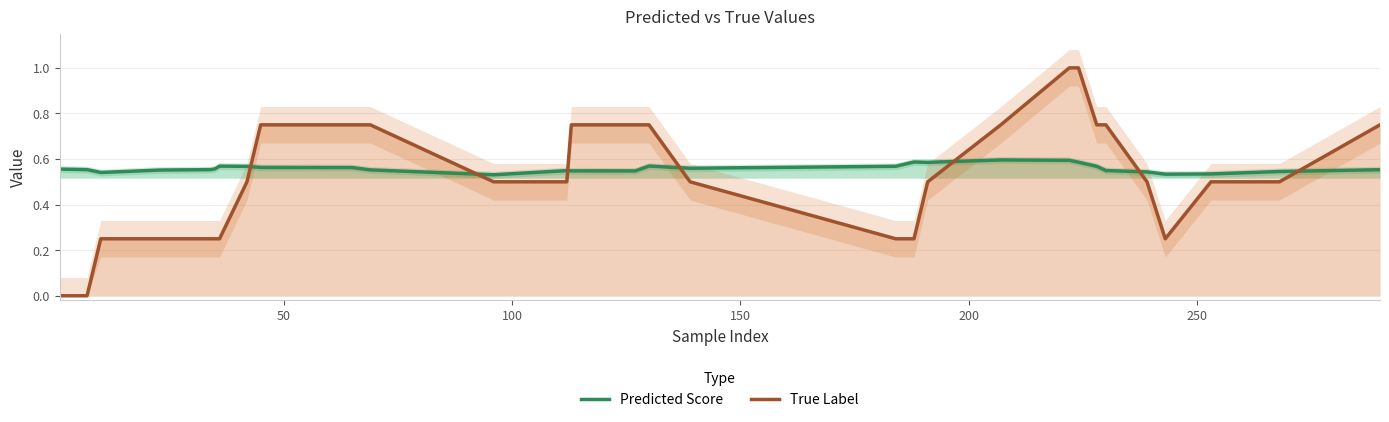

True or false: True Label has more than 0 points higher than both neighbors.

False